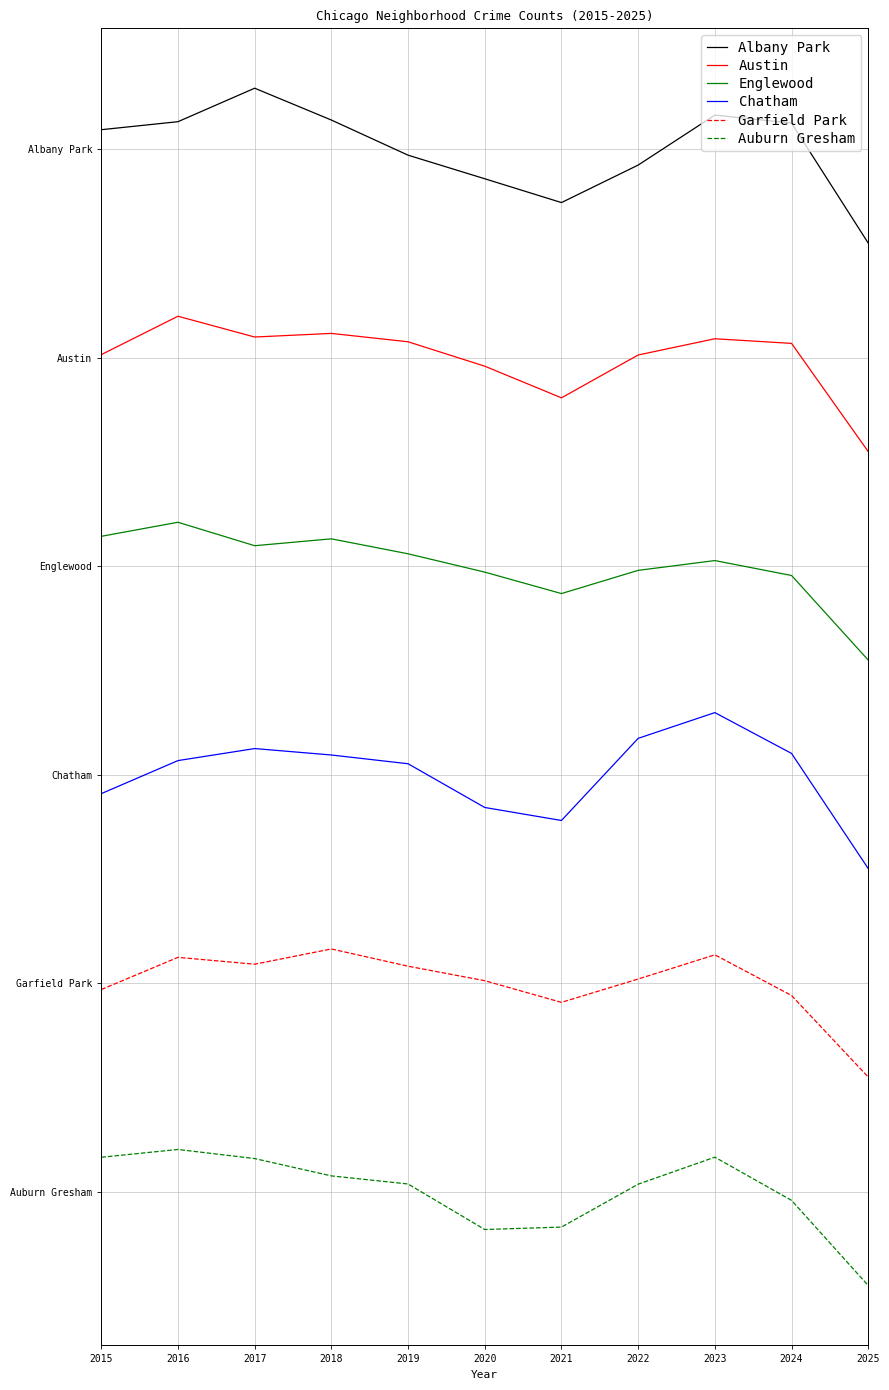

True or false: Austin and Albany Park cross at least once.

False